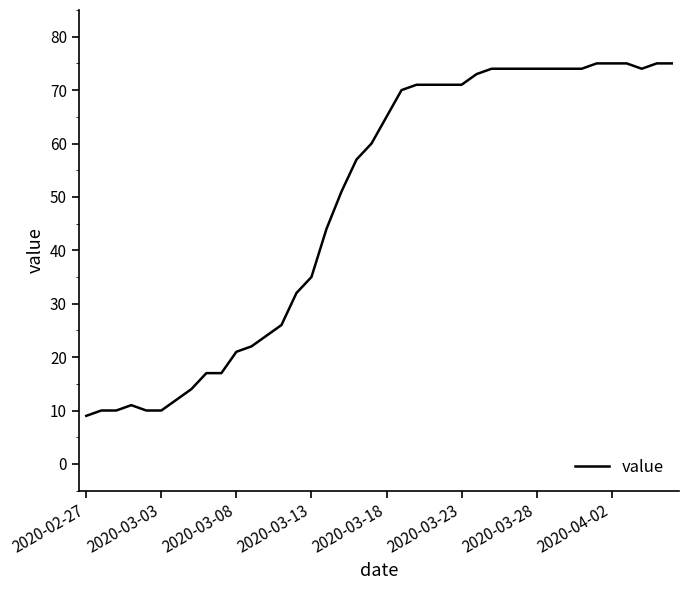

What is the maximum value shown in the chart?

75